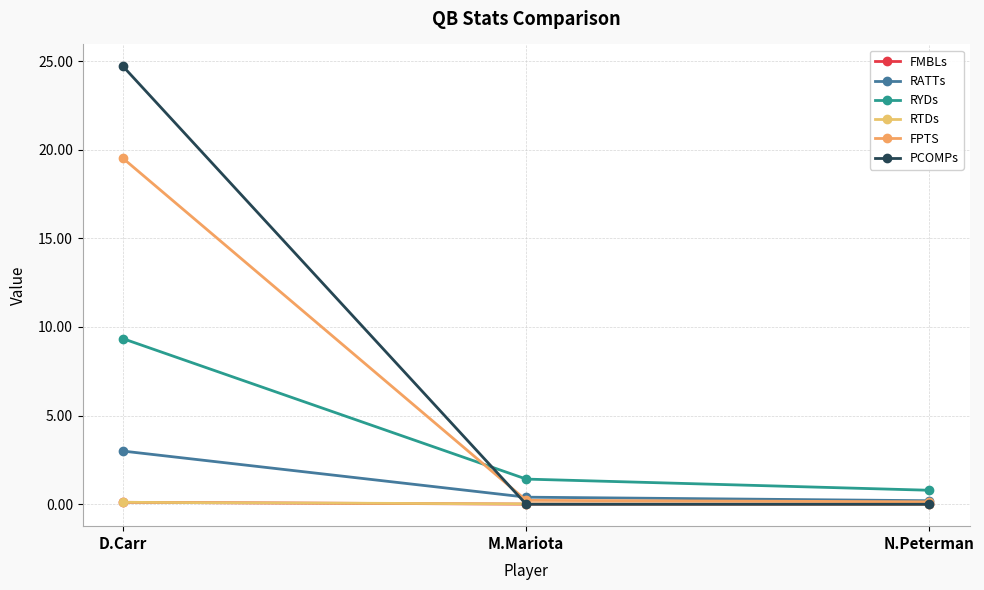

What is the label of the 1st point from the right?

N.Peterman